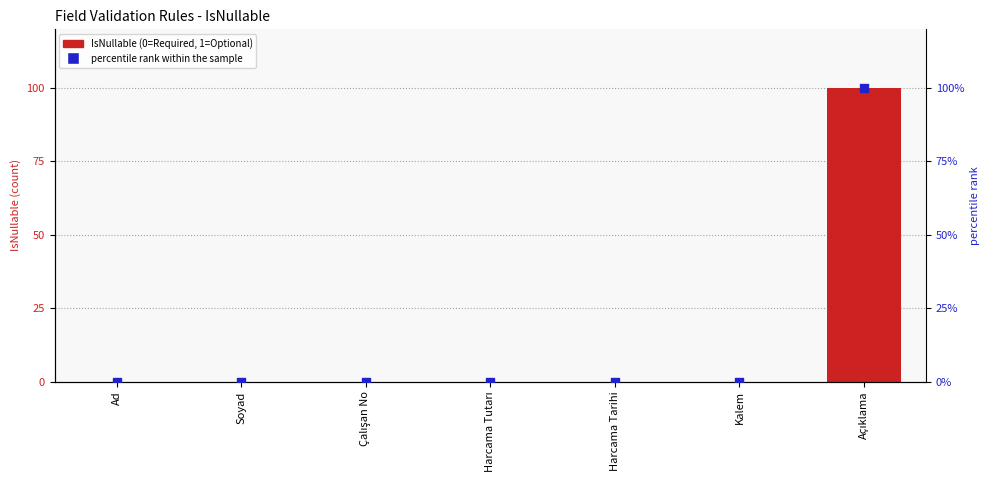

Which series has the largest total across all categories?

percentile rank within the sample